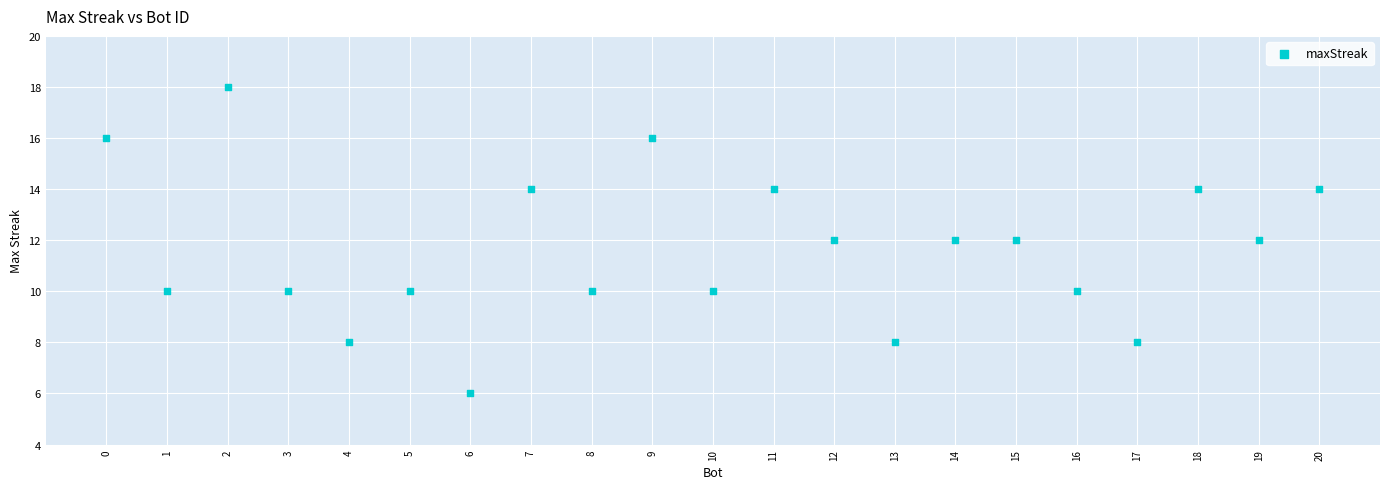

What is the range of Y values (max minus min)?

12